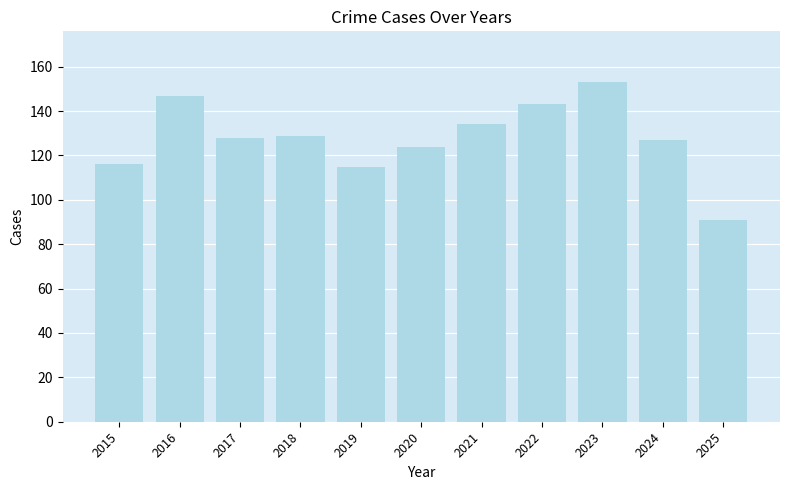

True or false: the data shows 23 at 2025.

False